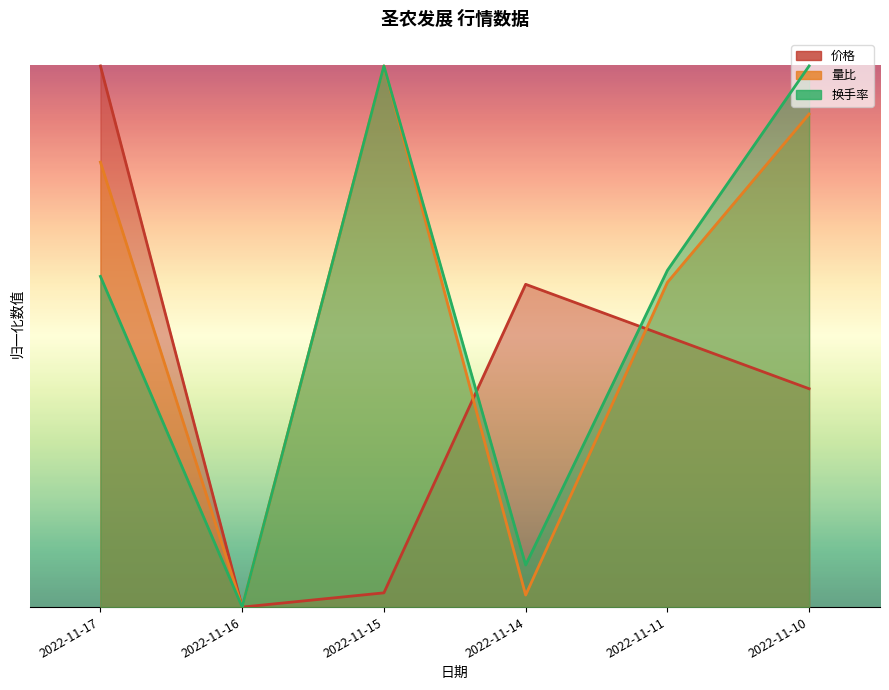

What is the greatest value displayed?

1.0